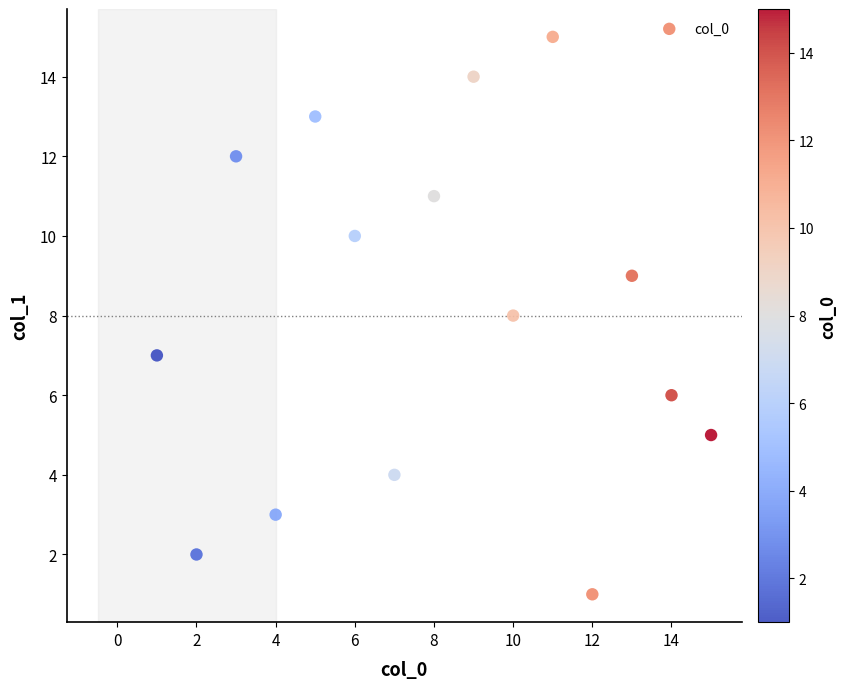

What is the range of Y values (max minus min)?

14